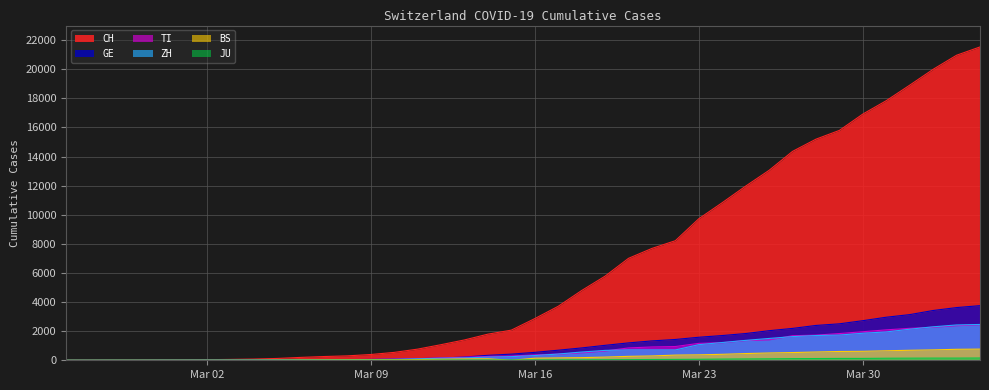

What is the label of the 31st point from the left?

2020-03-26